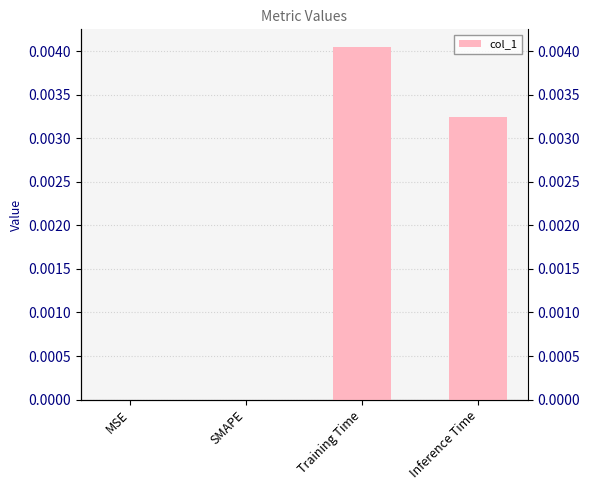

The value at Inference Time is 0.0. True or false?

False